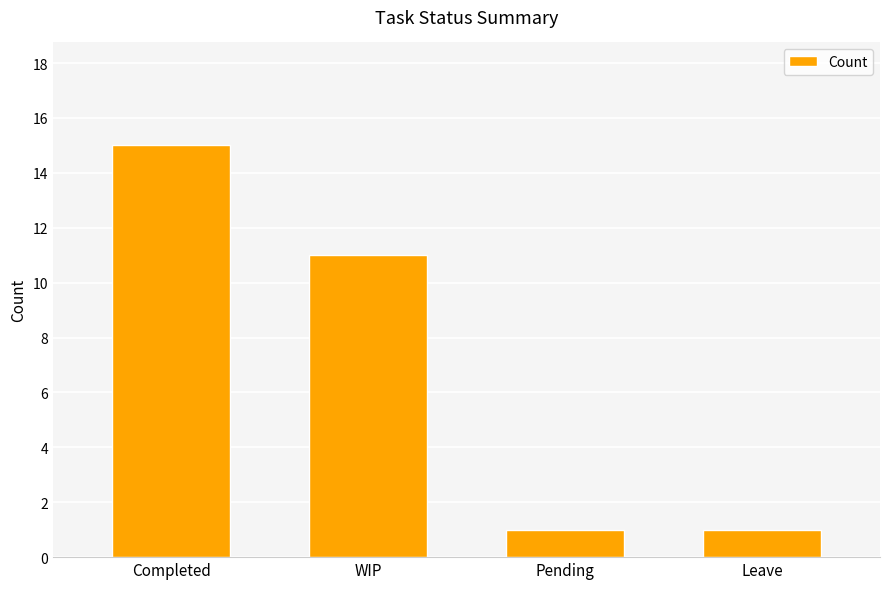

The value at WIP is 15. True or false?

False